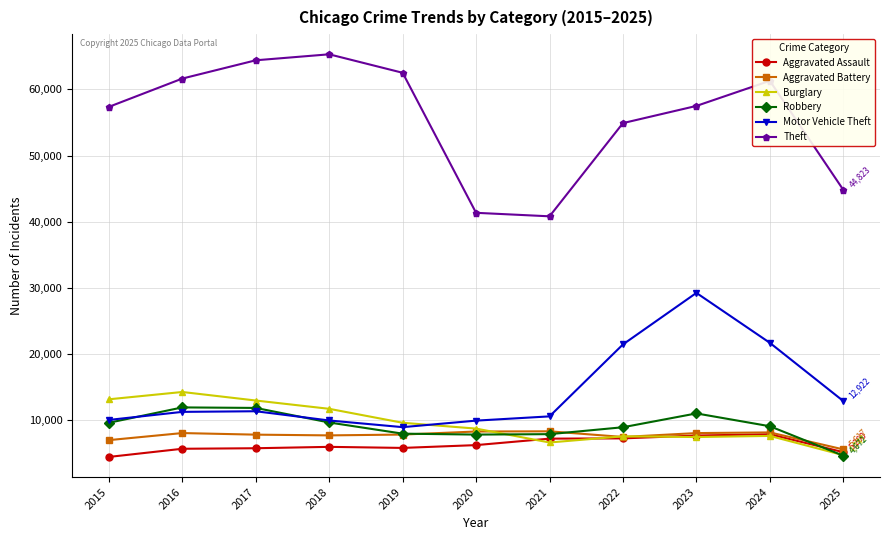

Where is the first local maximum for Burglary?

2016